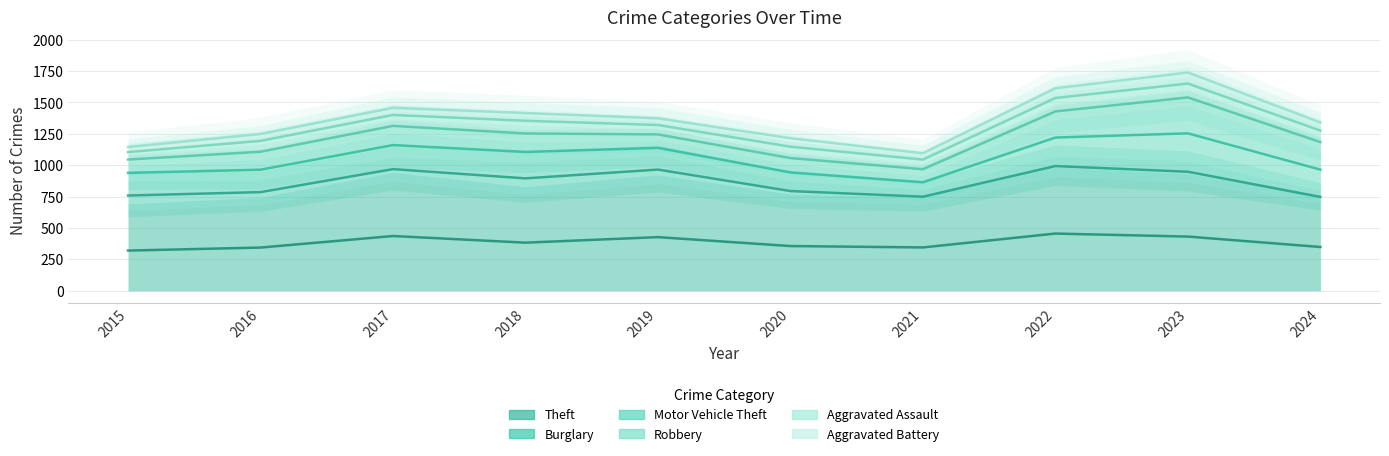

Reading left to right, list all the values displayed in this chart.

Theft: 641	689	873	767	855	713	691	912	864	698
Burglary: 236	194	192	257	221	163	117	163	168	100
Motor Vehicle Theft: 125	163	191	164	125	134	113	291	444	334
Robbery: 87	123	115	130	89	94	95	125	128	105
Aggravated Assault: 31	50	59	72	61	87	58	89	93	78
Aggravated Battery: 50	60	54	52	45	48	43	66	83	52